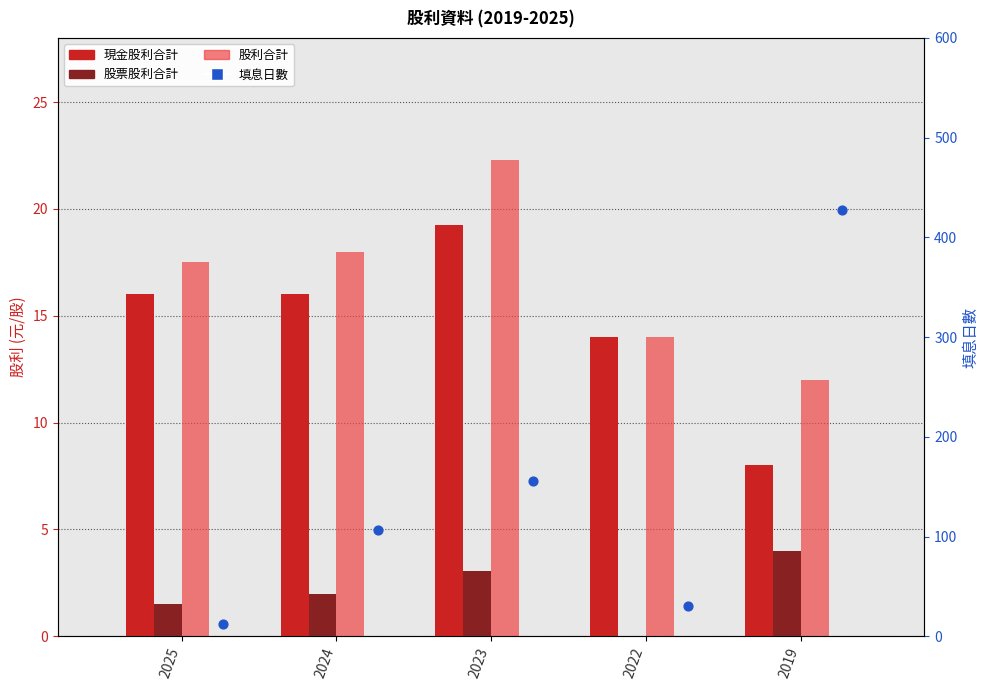

Which series has the widest spread of Y values?

填息日數